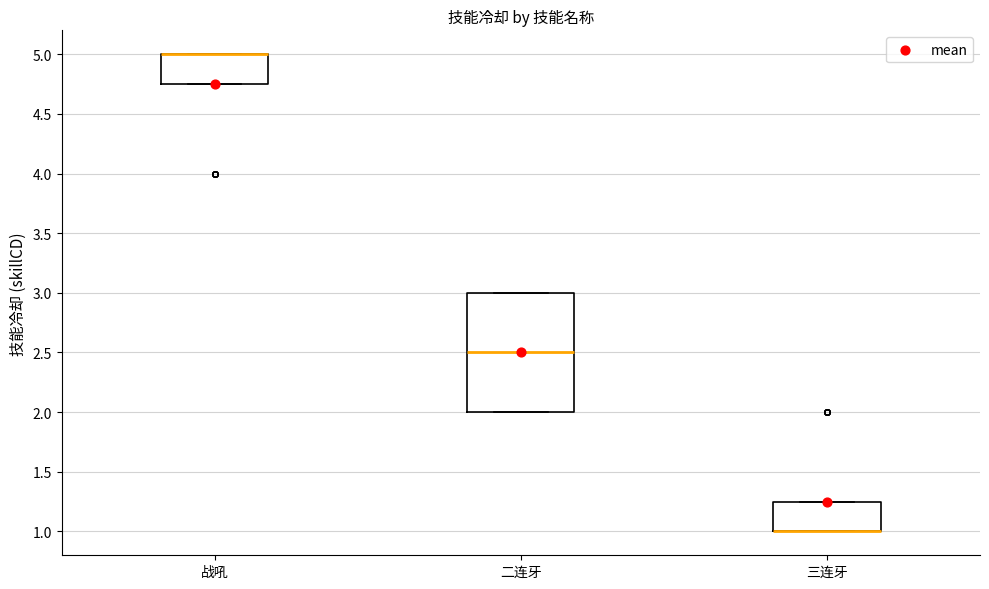

Reading left to right, transcribe this box plot: for each box, give where its median line is, the range the box spans, and where its two whiskers end, as read against the y-axis. The values are not printed on the chart, so give them approximately, as read against the axis.

战吼: median 5.00 (drawn on the box's upper edge), box 4.75 to 5.00, whiskers 4.75 to 5.00
二连牙: median 2.50, box 2.00 to 3.00, whiskers 2.00 to 3.00
三连牙: median 1.00 (drawn on the box's lower edge), box 1.00 to 1.25, whiskers 1.00 to 1.25